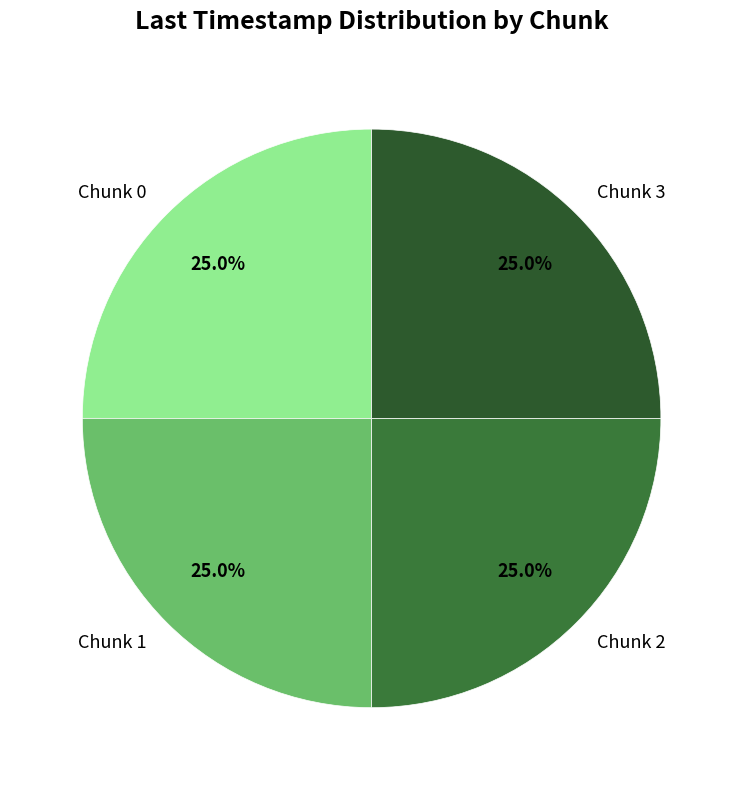

What is the ratio of the value at Chunk 3 to the value at Chunk 2?

1.0